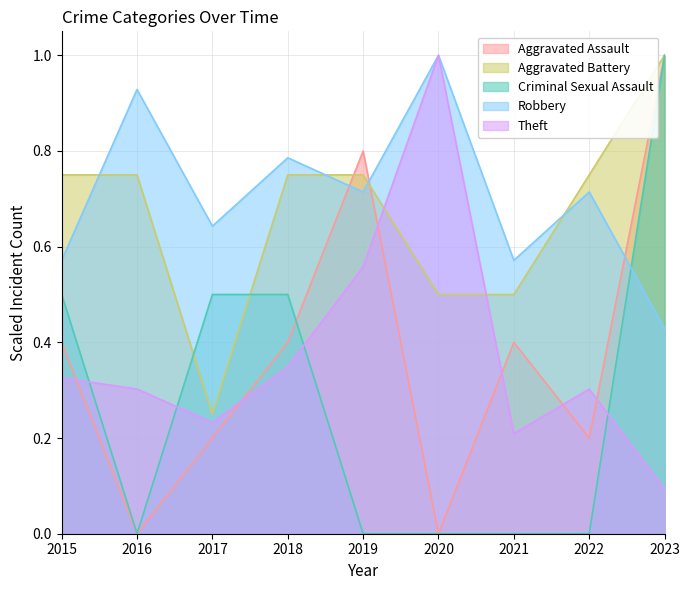

Is the value of Criminal Sexual Assault at 2018 greater than the value of Aggravated Assault at 2019?

No